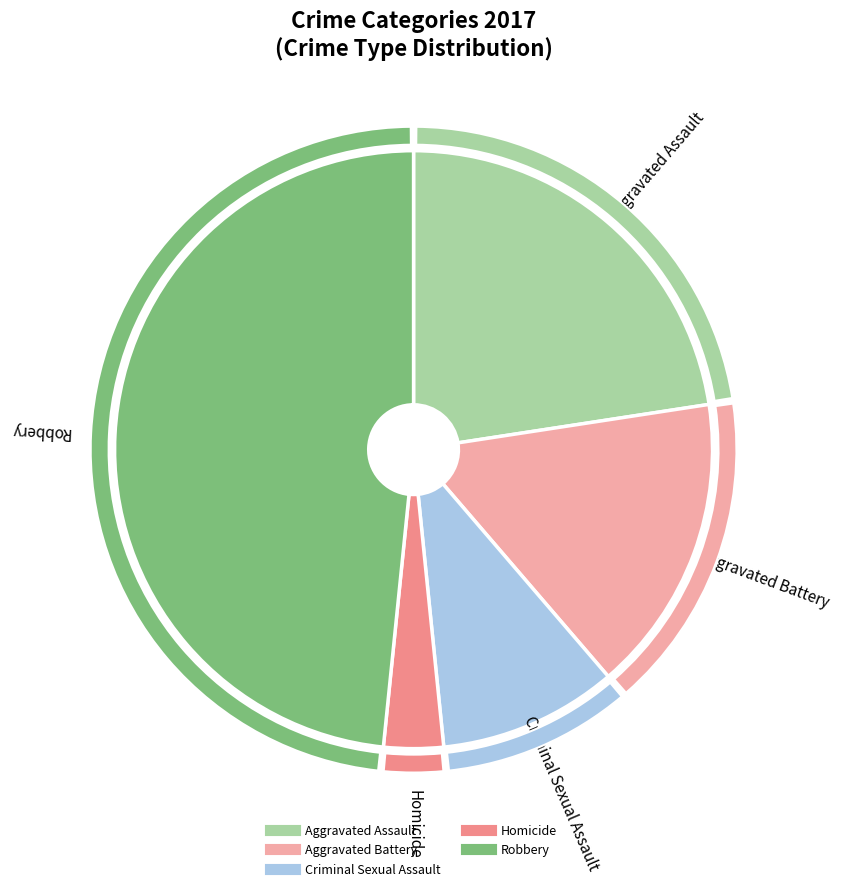

The Criminal Sexual Assault slice represents 10% of the pie. True or false?

True